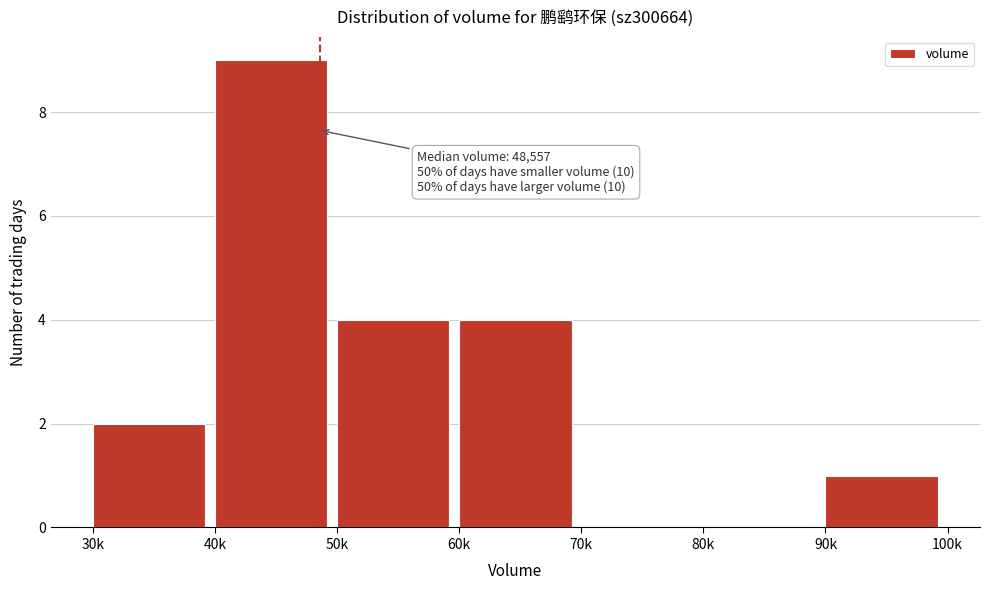

Reading right to left, list all the values displayed in this chart.

90k=1	80k=0	70k=0	60k=4	50k=4	40k=9	30k=2